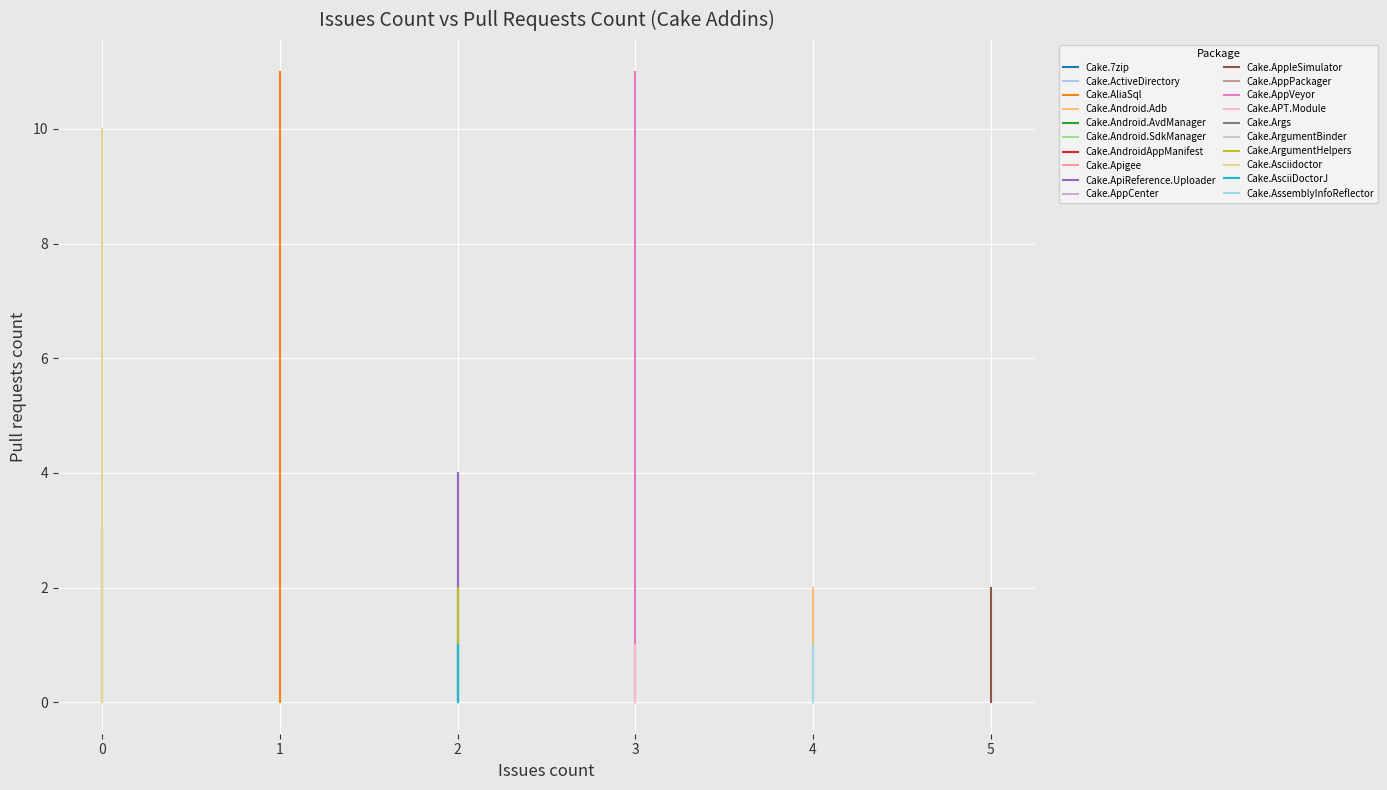

How many data points does each series have?

20